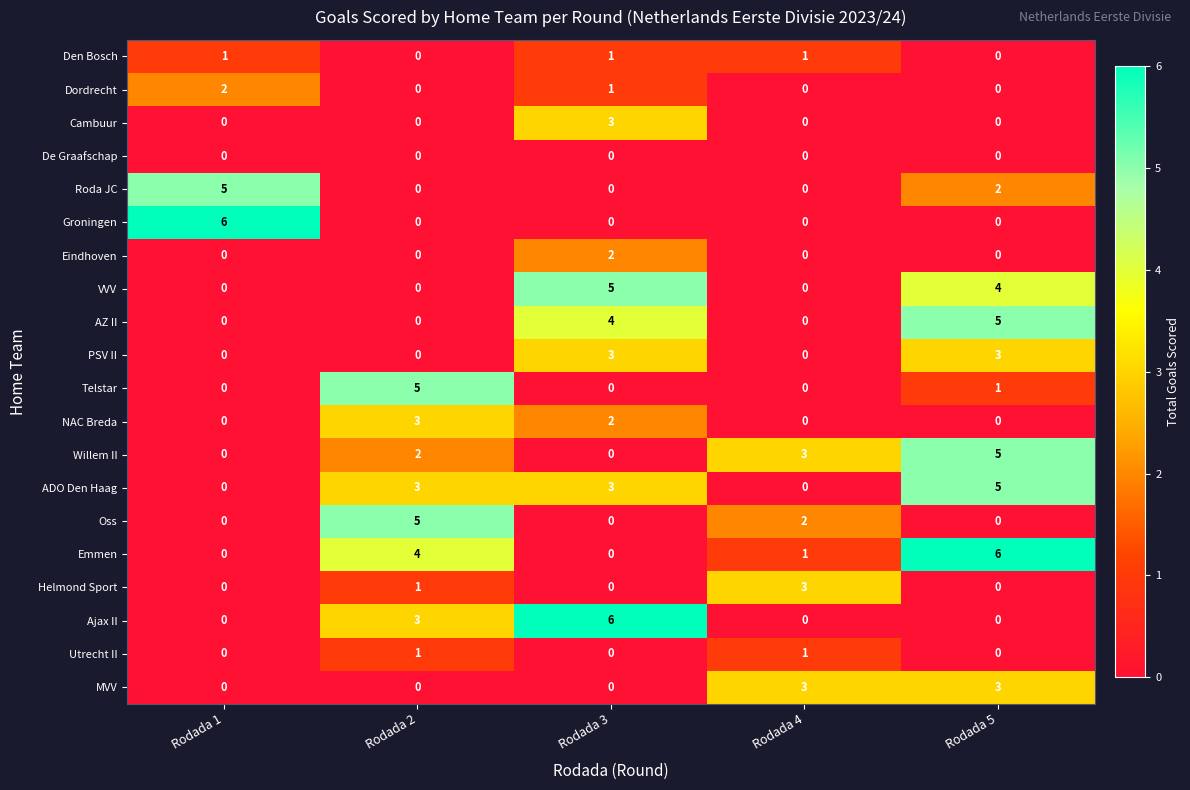

What is the spread (max minus min) of values at Rodada 2?

5